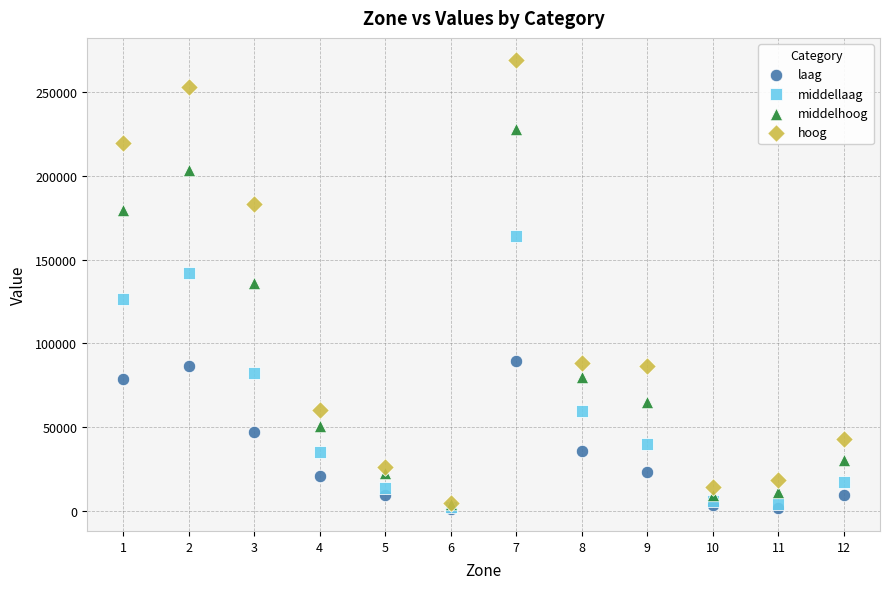

Which series contains the highest Y value?

hoog